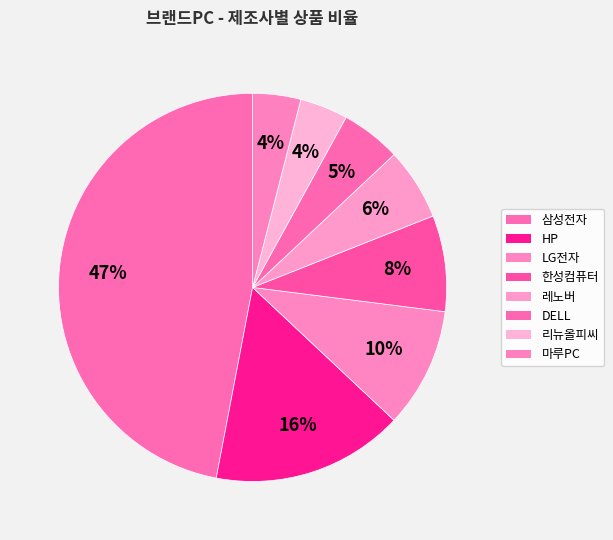

To the nearest percent, what is the average slice percentage?

12%